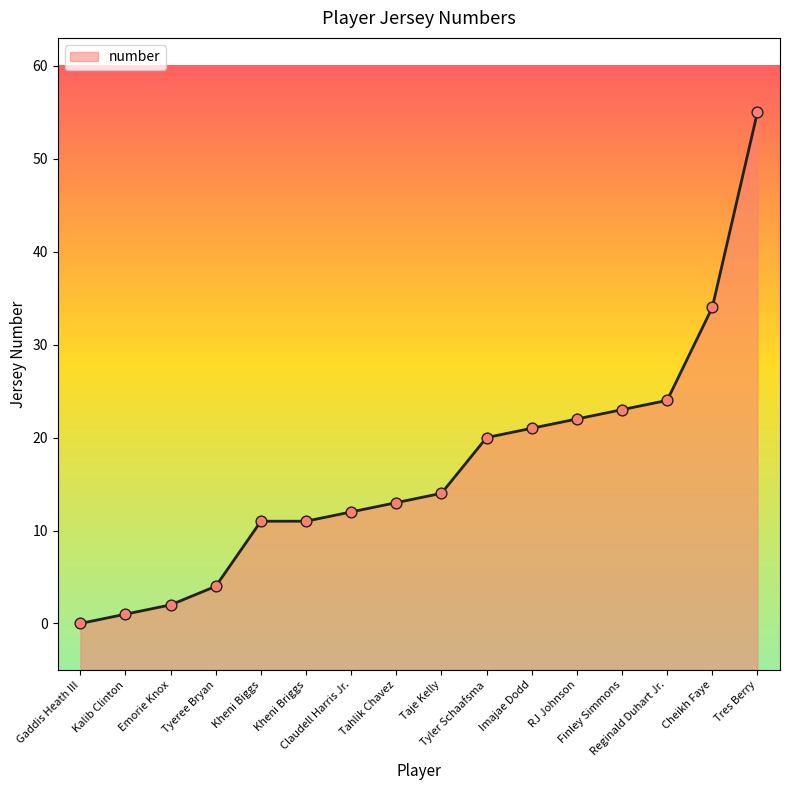

What is the change in value from Emorie Knox to Kheni Biggs?

+9